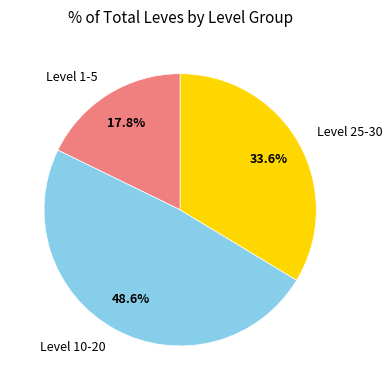

Which slice is the smallest?

Level 1-5